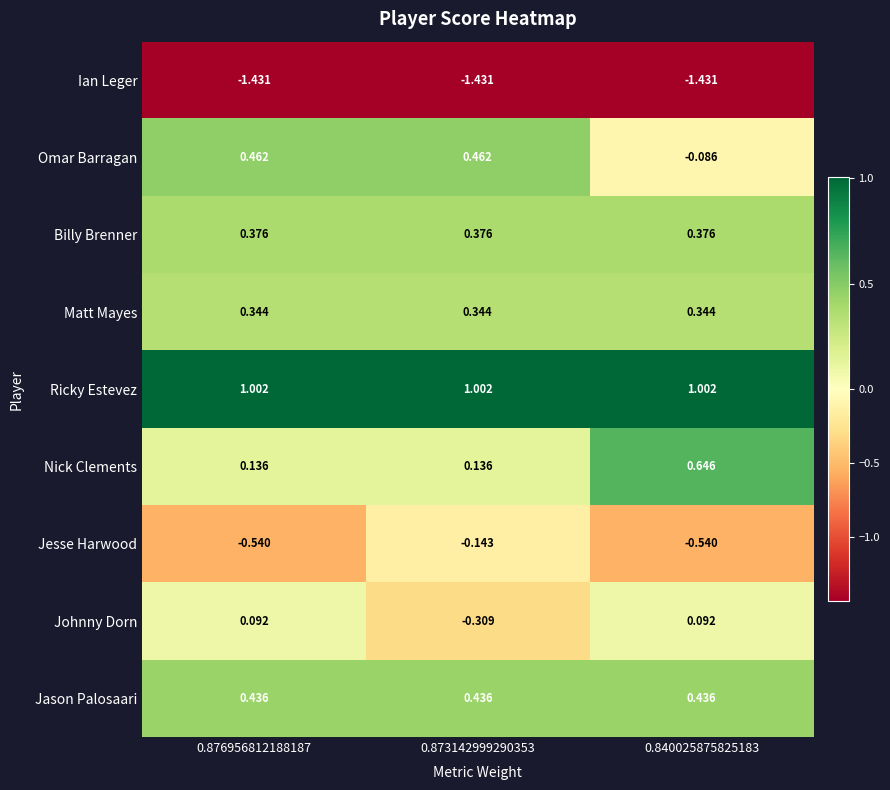

At how many categories does at least one series exceed 0?

3